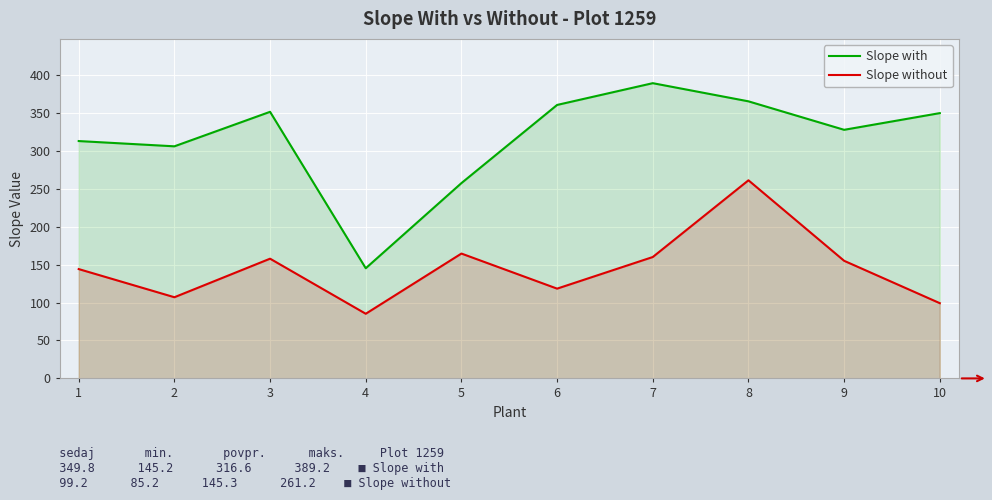

Rank the categories by Slope with value from highest to lowest.

7, 8, 6, 3, 10, 9, 1, 2, 5, 4